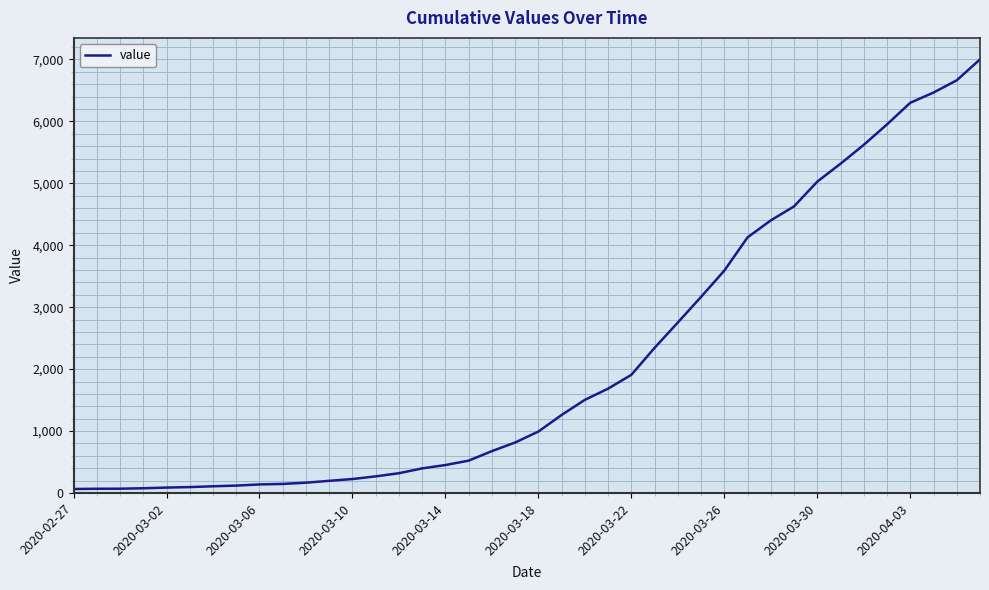

What is the maximum value shown in the chart?

7002